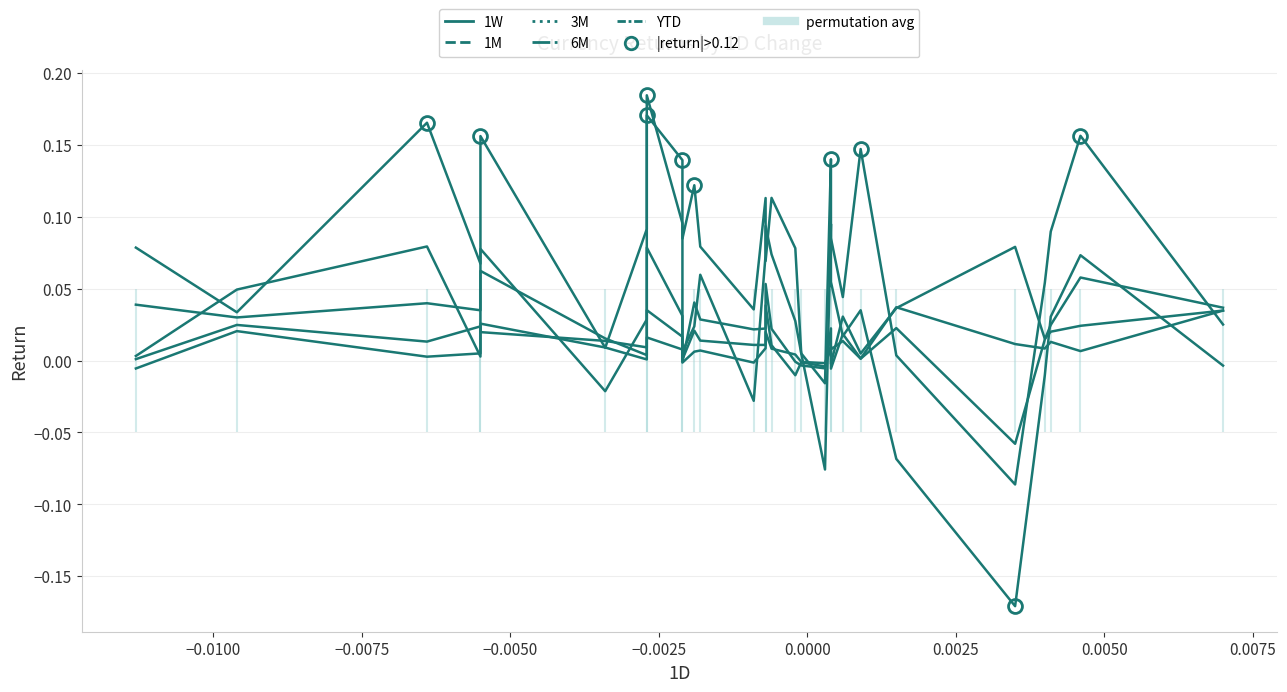

Count the number of categories in the chart.

29